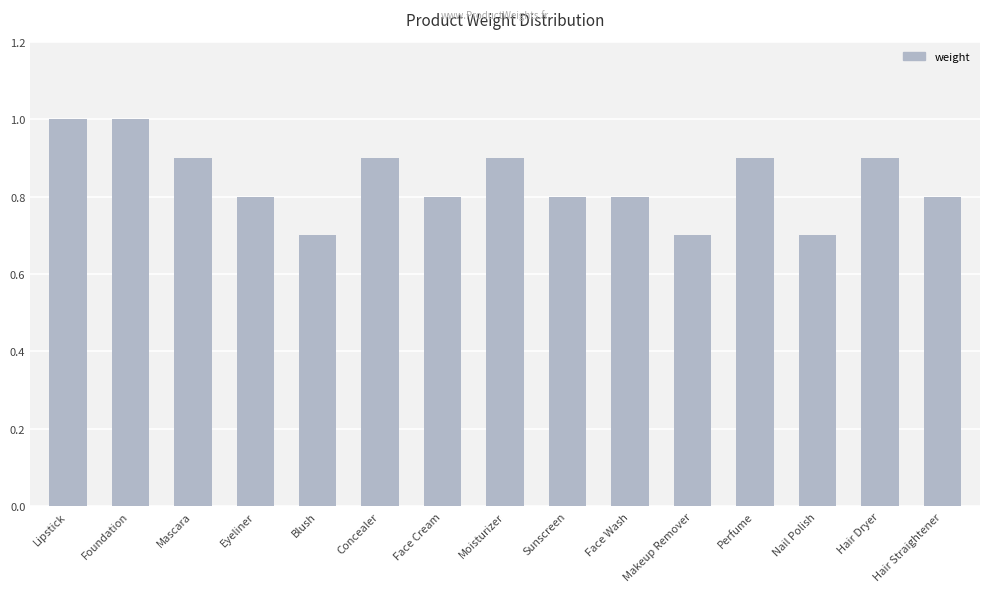

The value at Lipstick is 1.7. True or false?

False